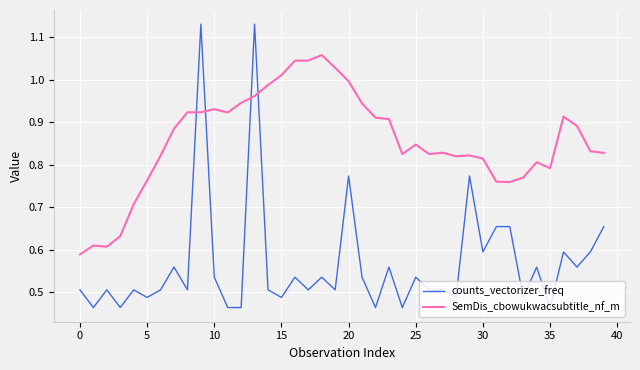

How many times do counts_vectorizer_freq and SemDis_cbowukwacsubtitle_nf_m cross each other?

4